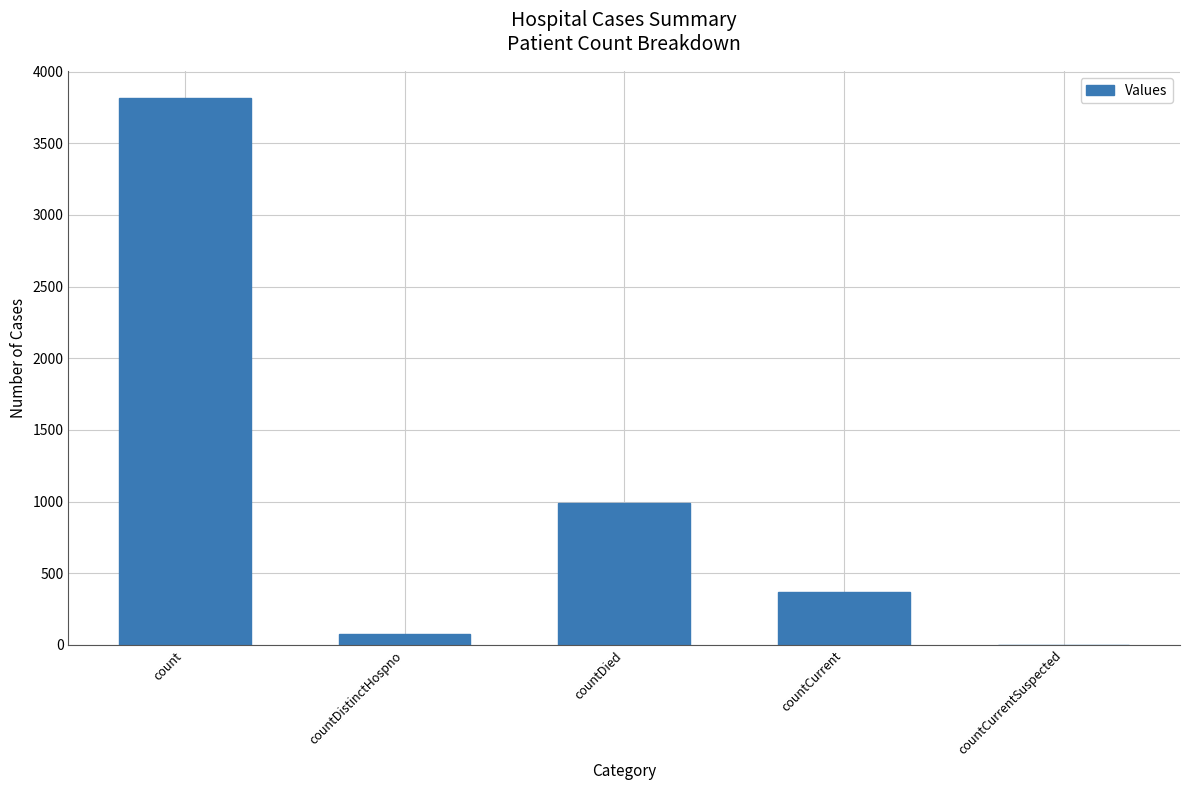

What is the average value?

1050